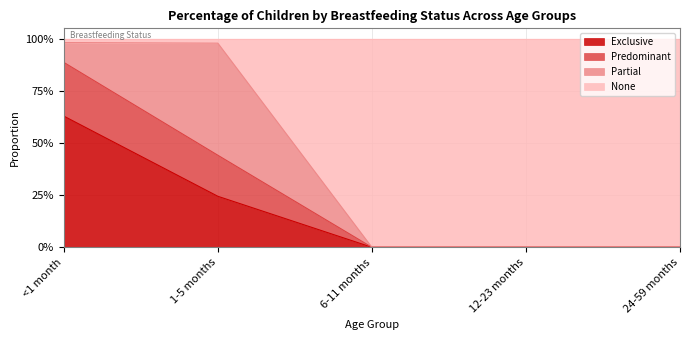

True or false: Predominant has a value of 0.0 at 12-23 months.

True